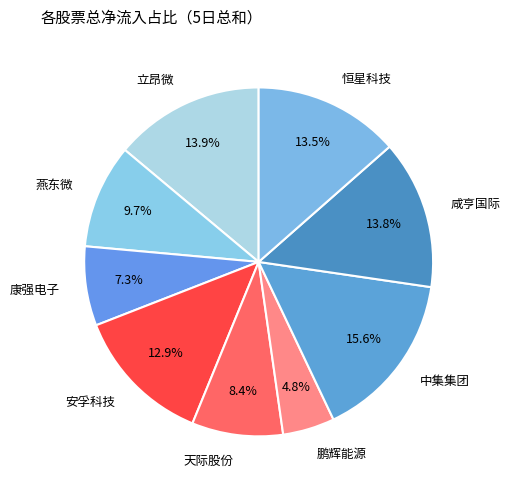

Is it true that 天际股份 is 8% of the pie?

True